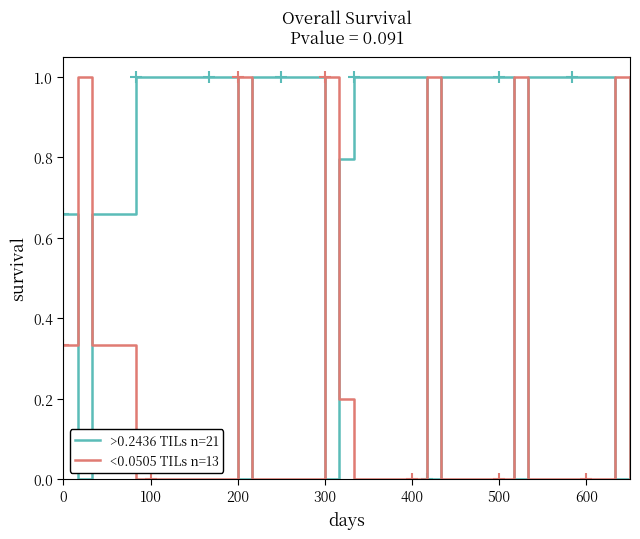

How many intersections are there between <0.0505 TILs n=13 and >0.2436 TILs n=21?

12